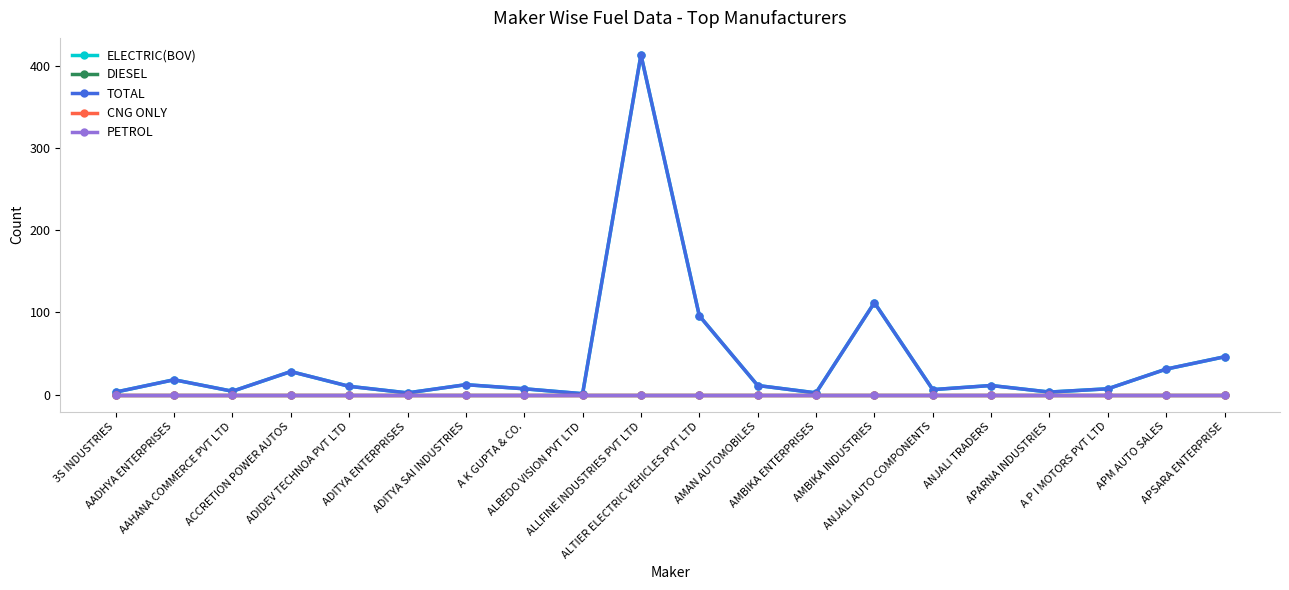

What is the maximum value for ELECTRIC(BOV)?

414